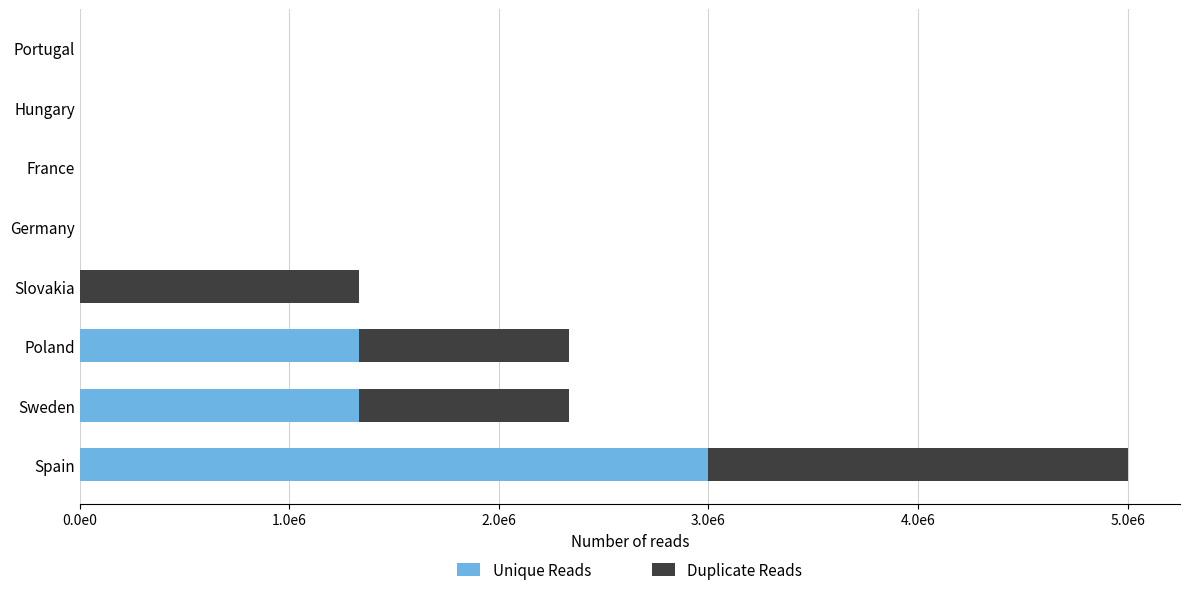

What are all the series names shown in the legend?

Unique Reads, Duplicate Reads